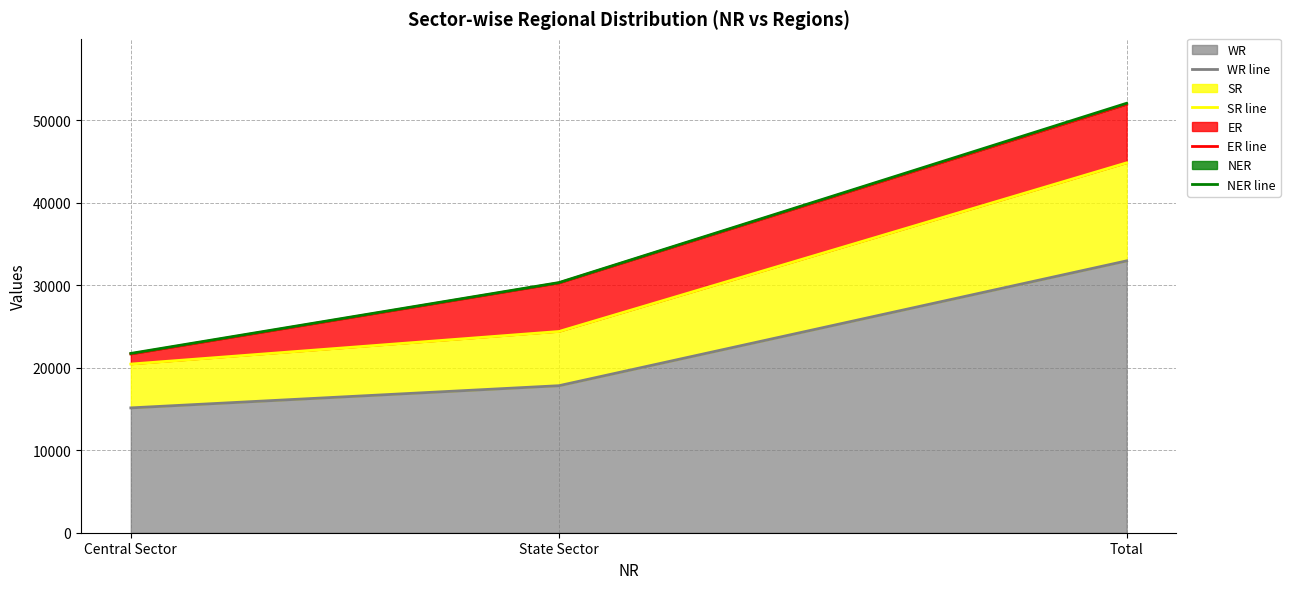

Where does the NER line series first go above 30320?

Total